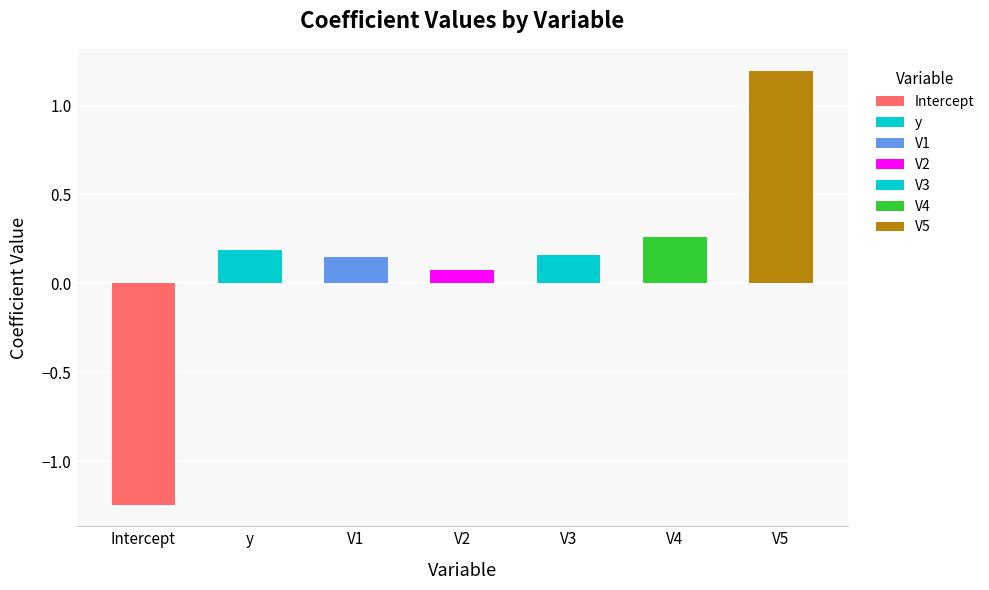

Rank the categories by value from lowest to highest.

Intercept, V2, V1, V3, y, V4, V5